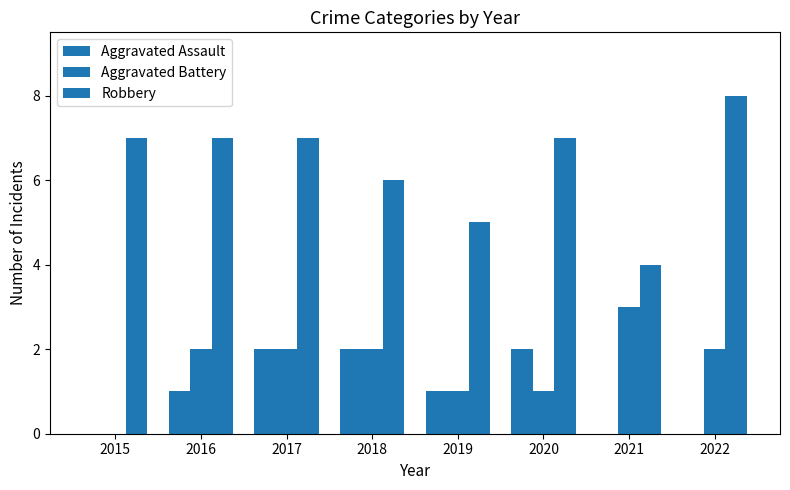

How many categories are shown in the chart?

8